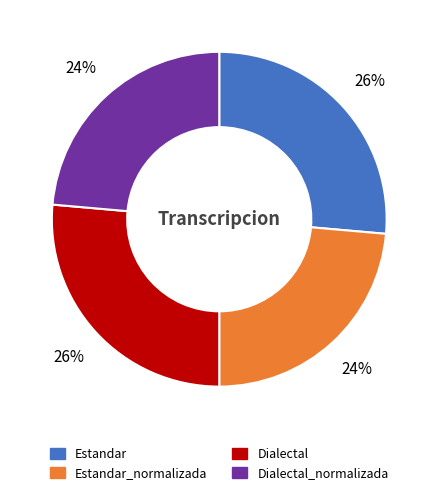

Is there a majority slice in this chart?

No